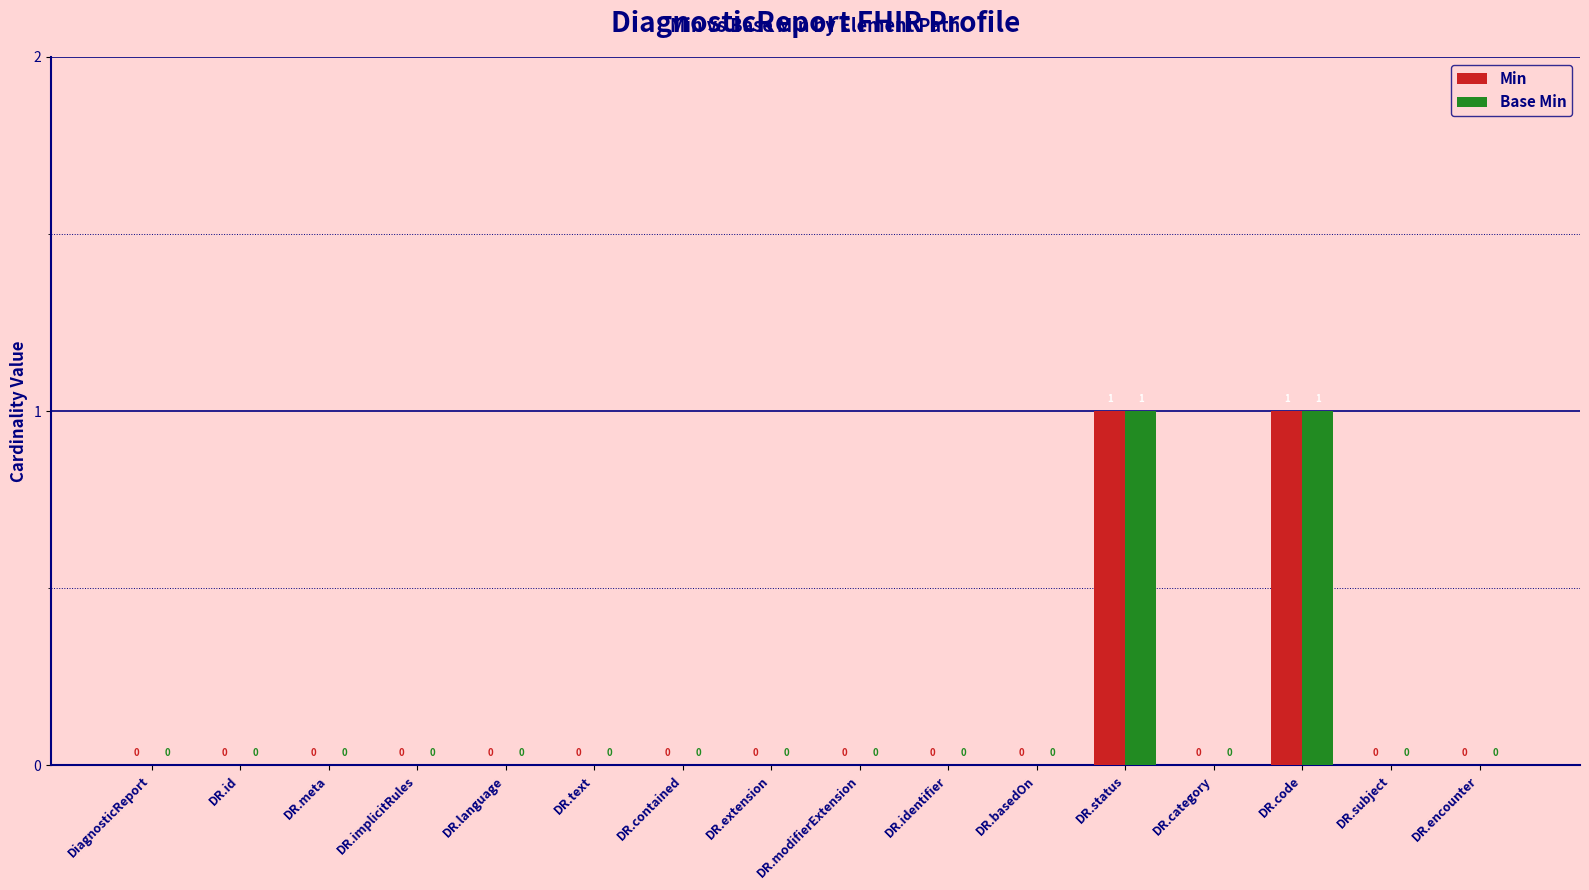

How many Min values are between 0 and 1?

16